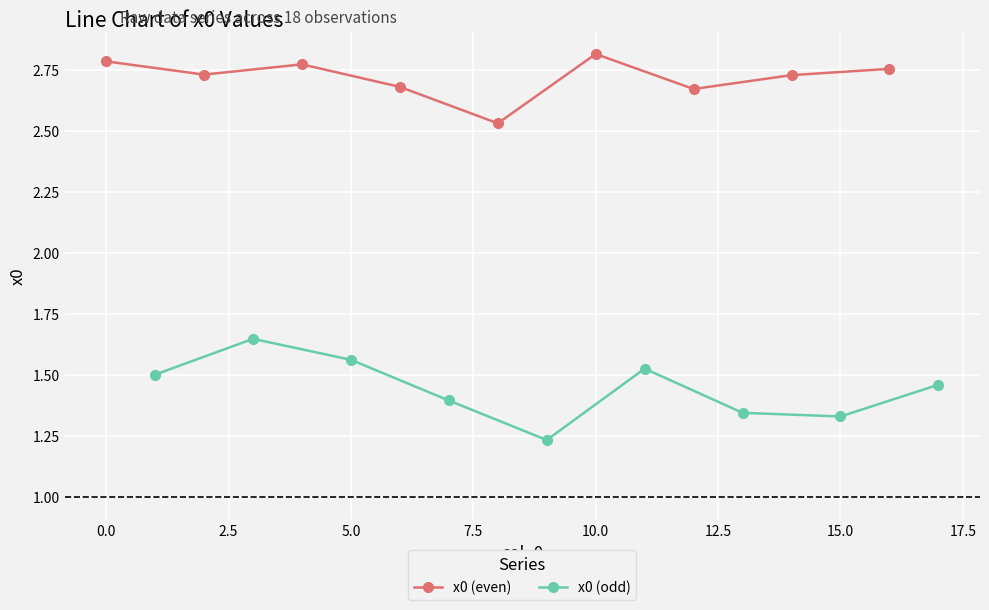

How many x0 (odd) values are between 1 and 2?

9